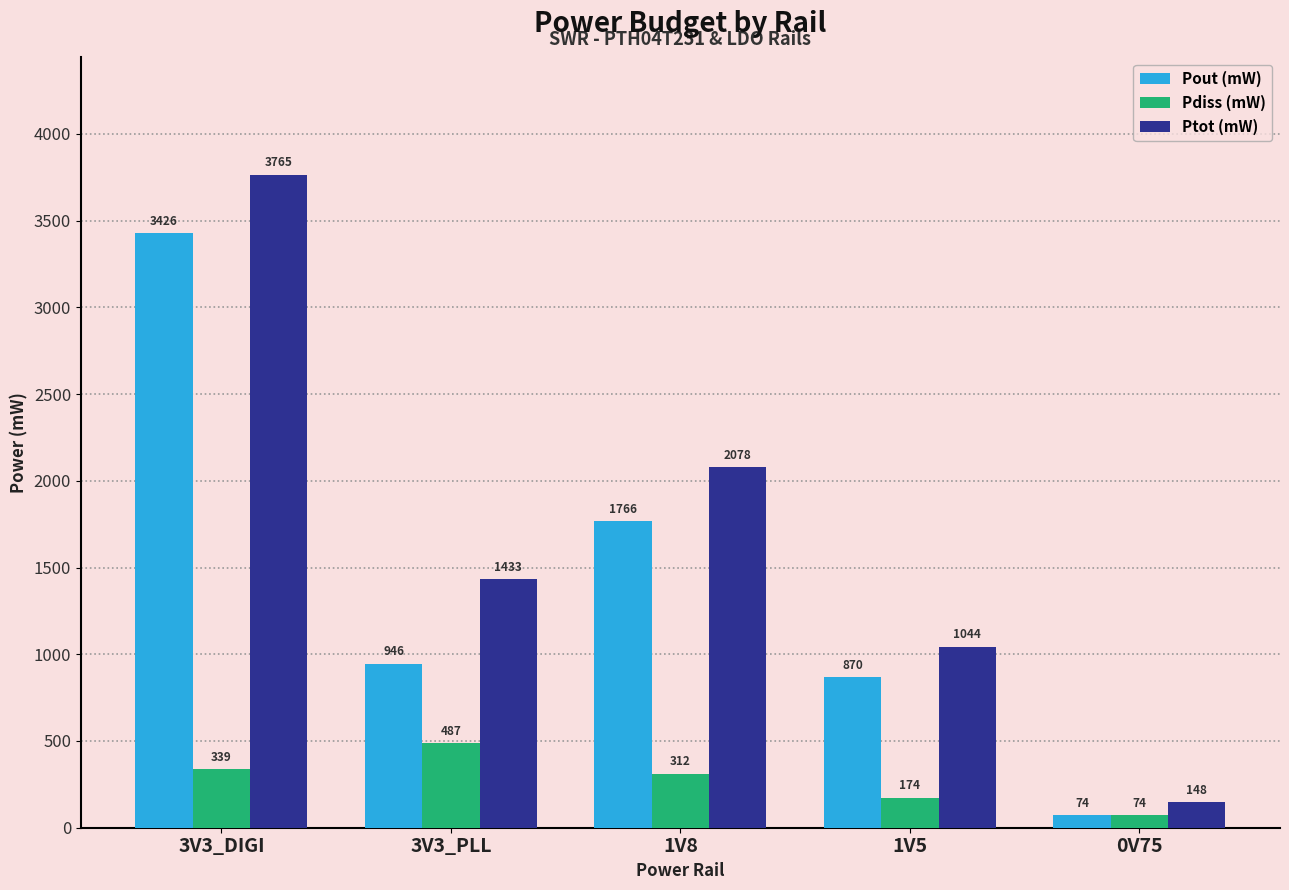

How many bars are there in each group?

3